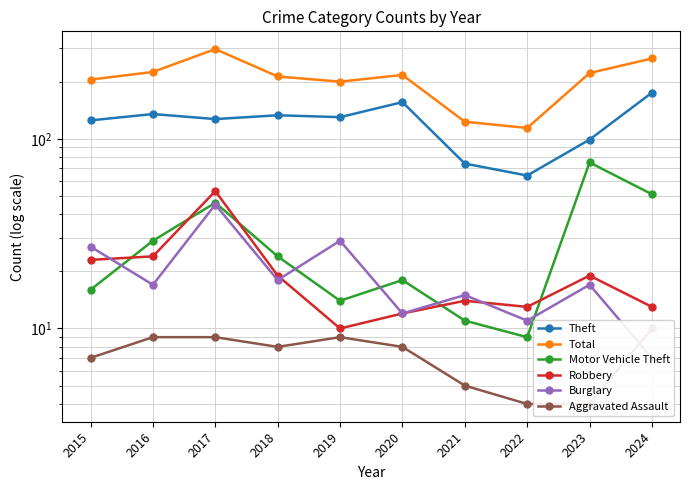

What is the sum of all Burglary values?

198